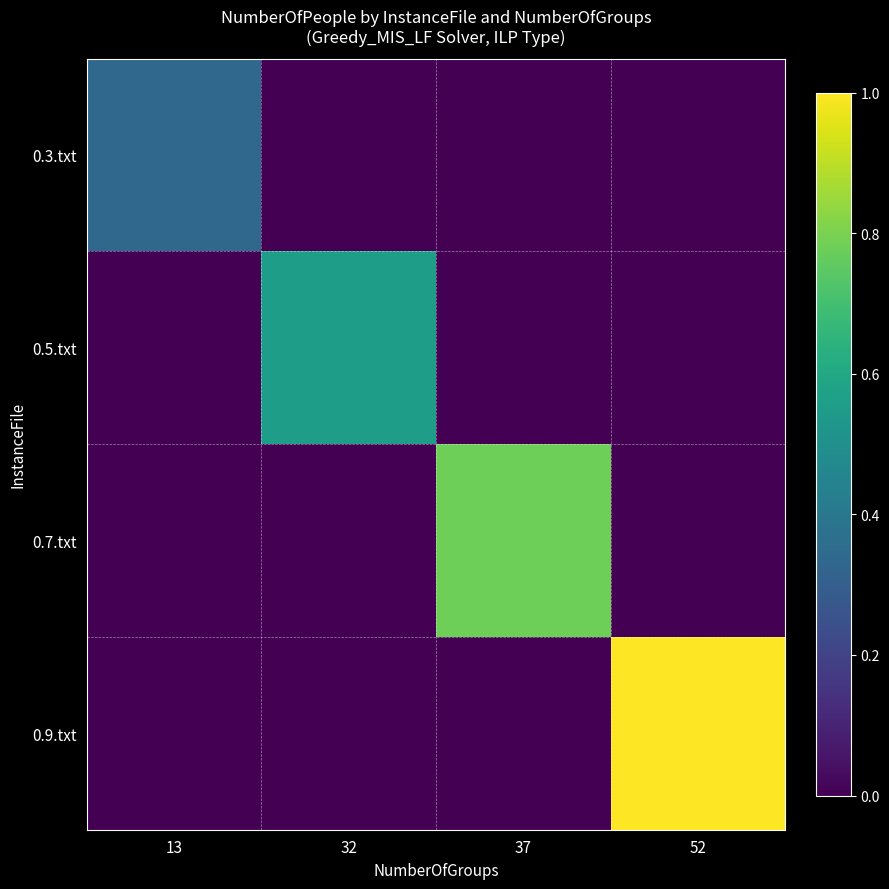

Which series has the largest total across all categories?

0.9.txt